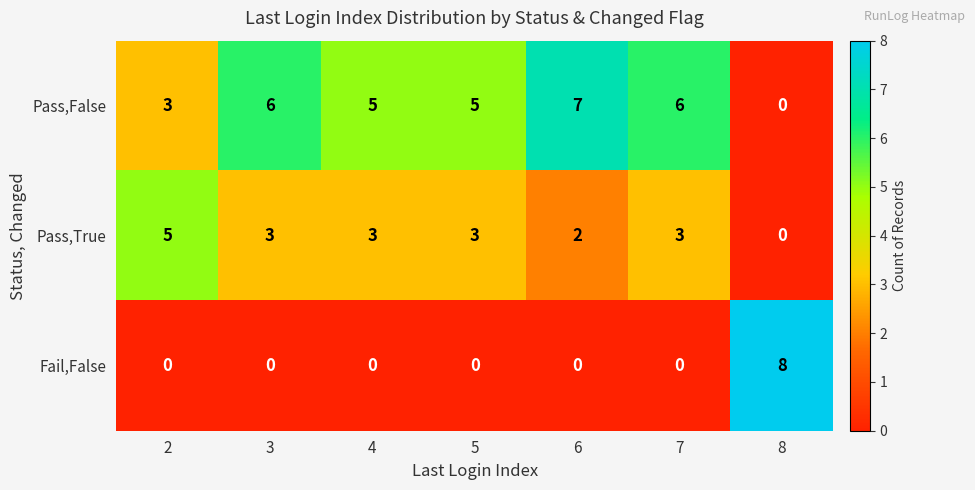

At how many categories does at least one series exceed 0?

7